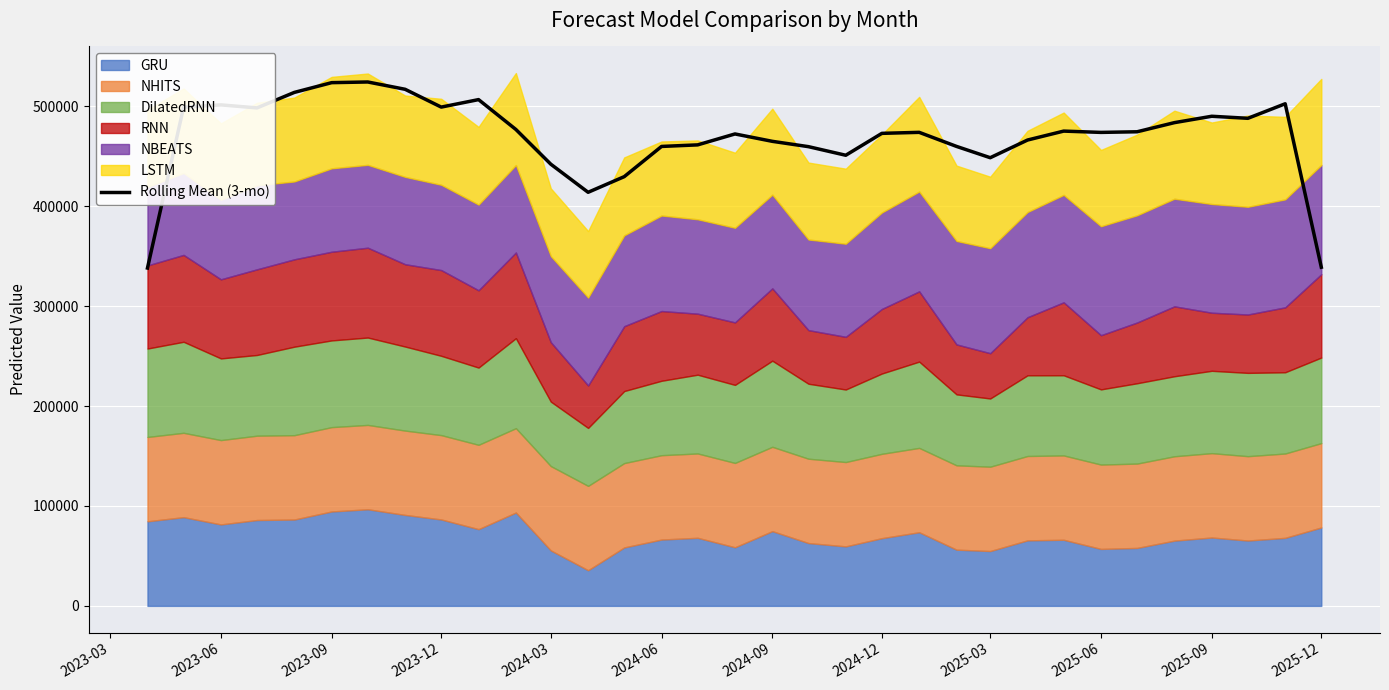

What is the greatest value displayed?

524291.9